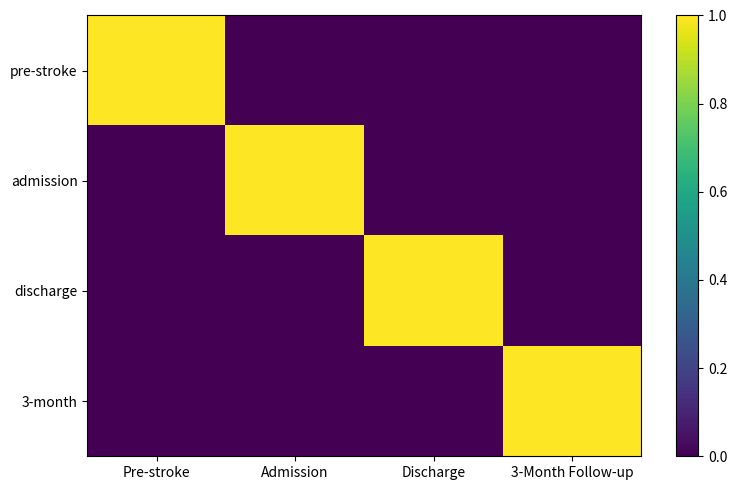

Which series has the largest range (max minus min)?

pre-stroke